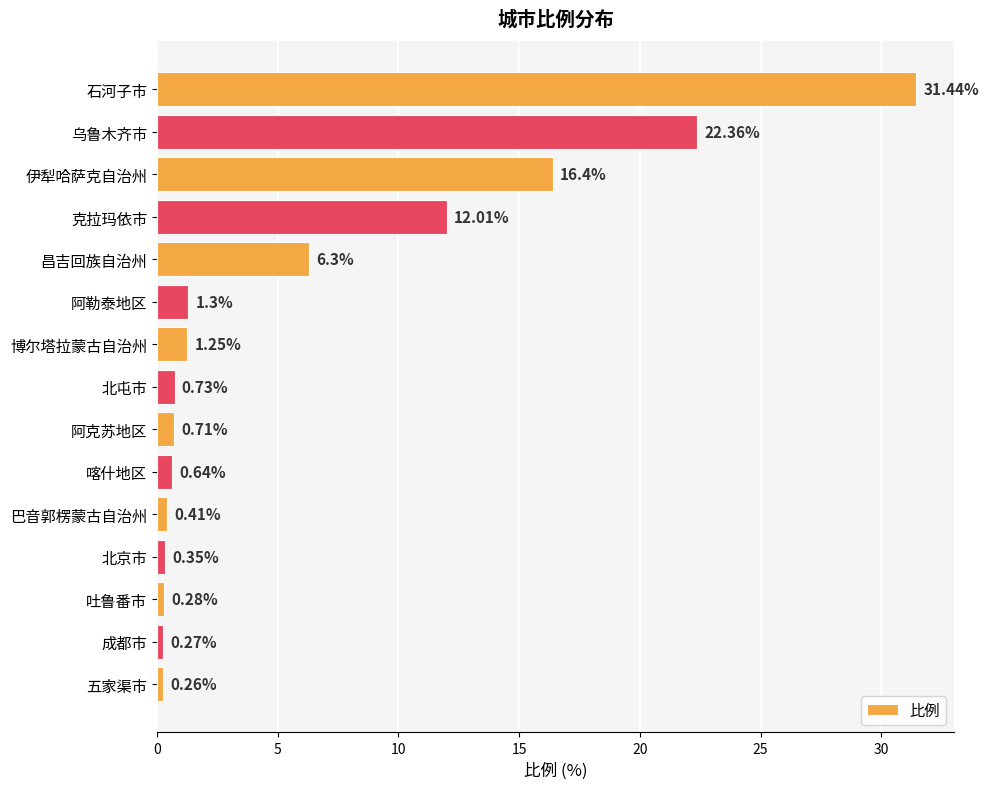

What is the difference between the maximum and minimum values?

31.2